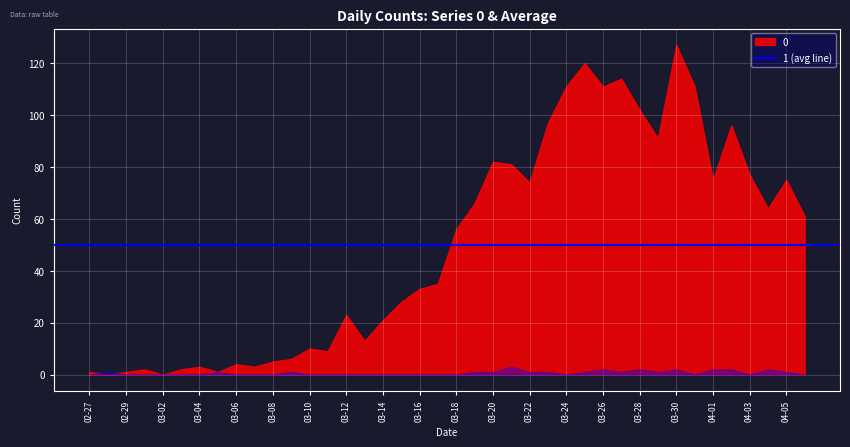

What are all the series names shown in the legend?

0, 1